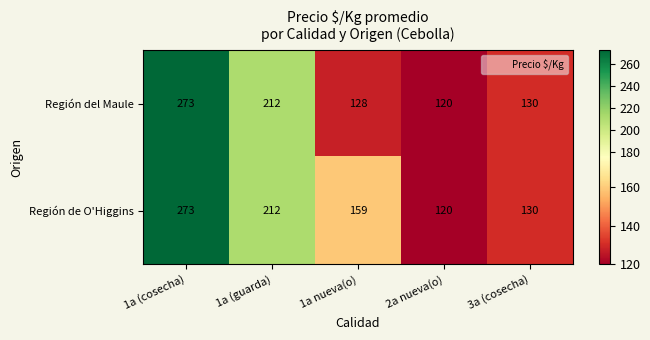

What is the maximum value shown in the chart?

273